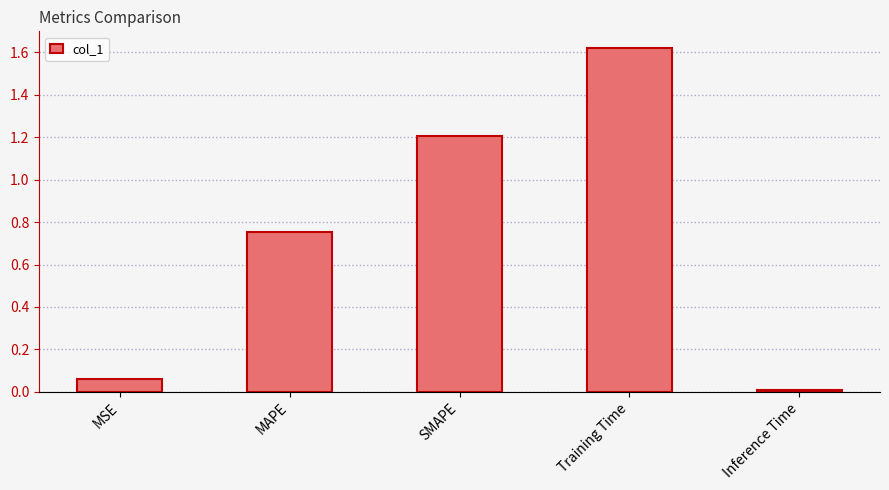

What position from the left is MAPE?

2